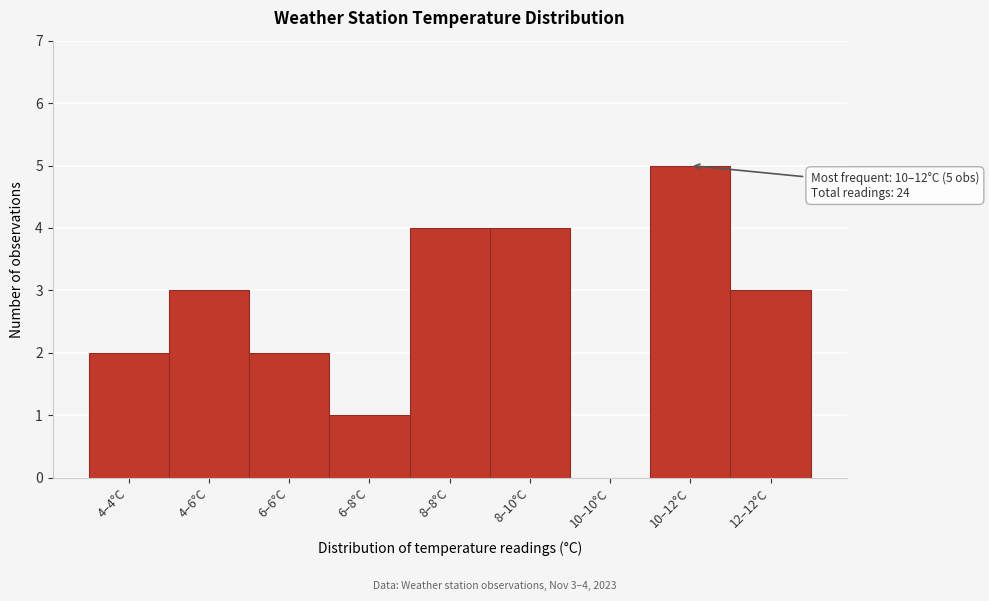

Reading left to right, list all the values displayed in this chart.

4–4°C=2	4–6°C=3	6–6°C=2	6–8°C=1	8–8°C=4	8–10°C=4	10–10°C=0	10–12°C=5	12–12°C=3